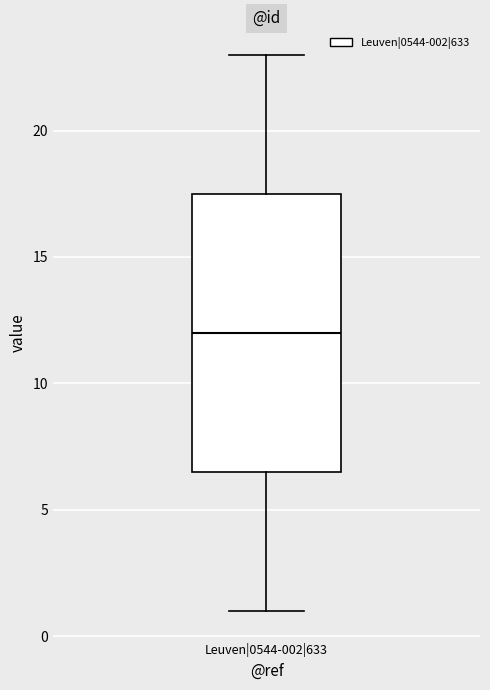

Transcribe this box plot: give where the median line is, the range the box spans, and where the two whiskers end, as read against the y-axis. The values are not printed on the chart, so give them approximately, as read against the axis.

median 12.0, box 6.5 to 17.5, whiskers 1.0 to 23.0